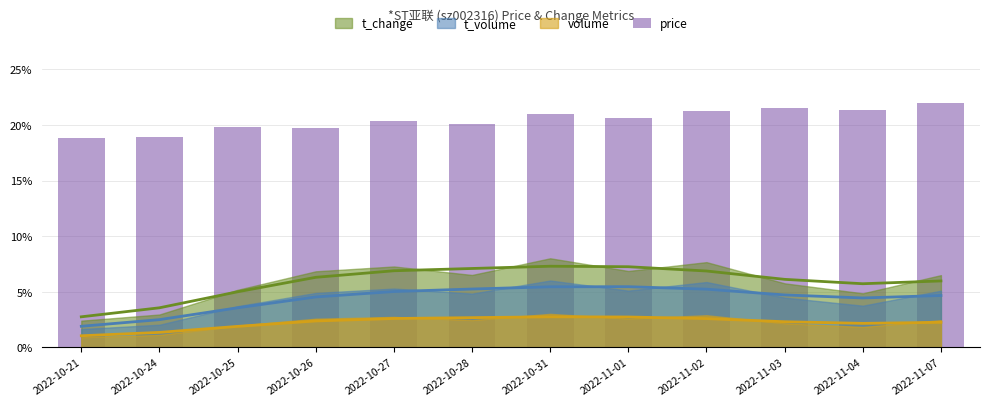

Read the value at 2022-10-24.

18.9